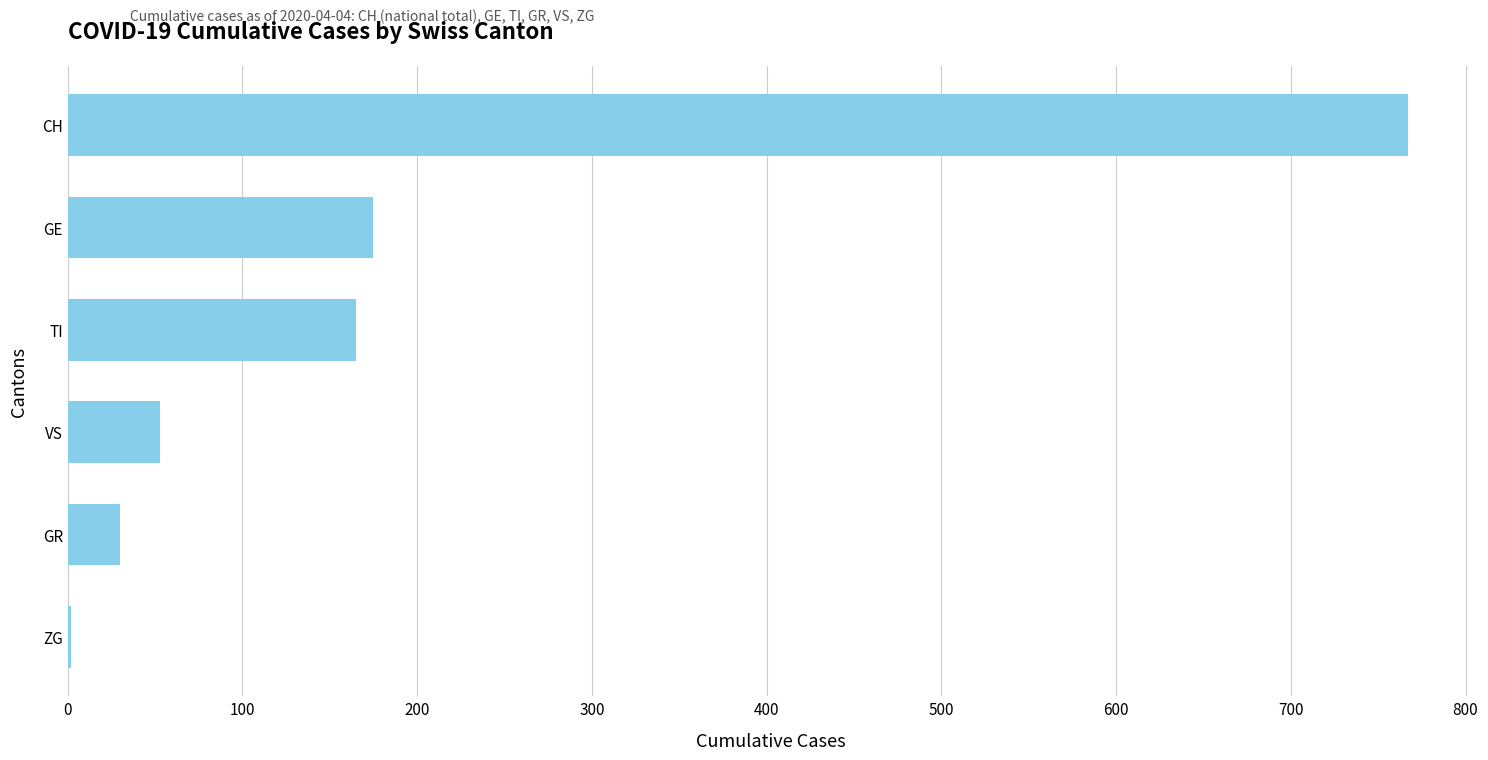

Which has a higher value, VS or ZG?

VS